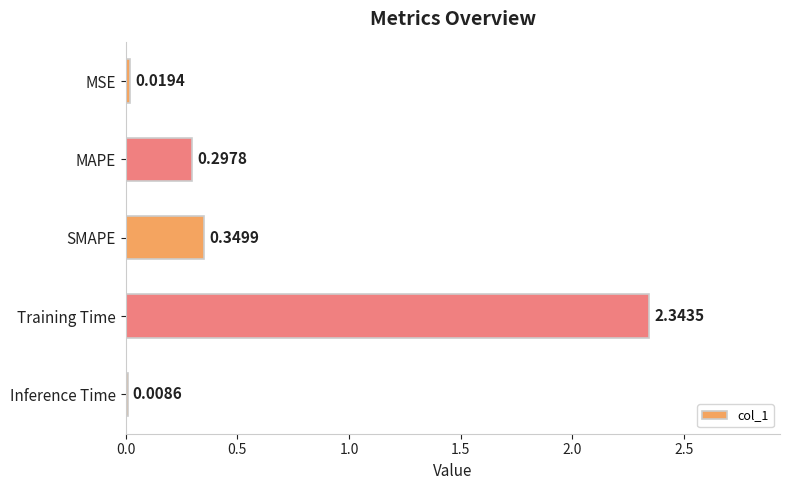

Which label corresponds to the largest value in the chart?

Training Time